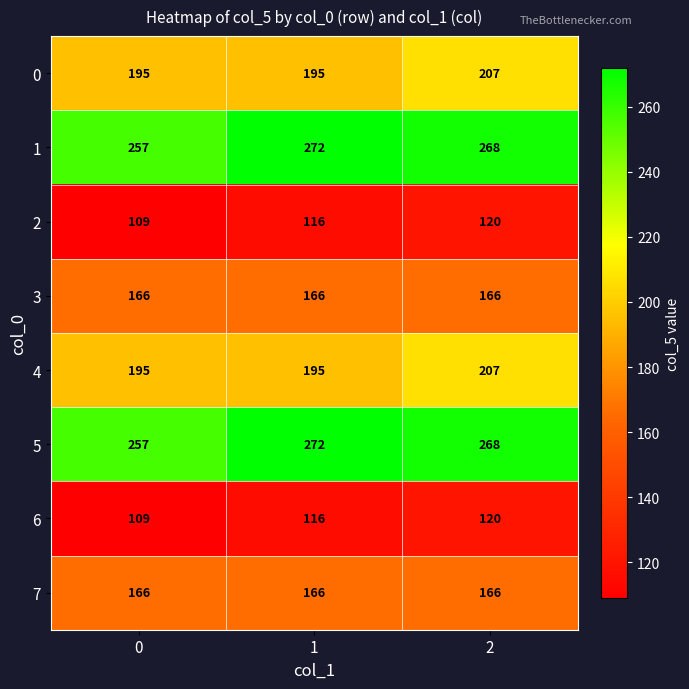

What is the difference between the highest and lowest values at 1?

156